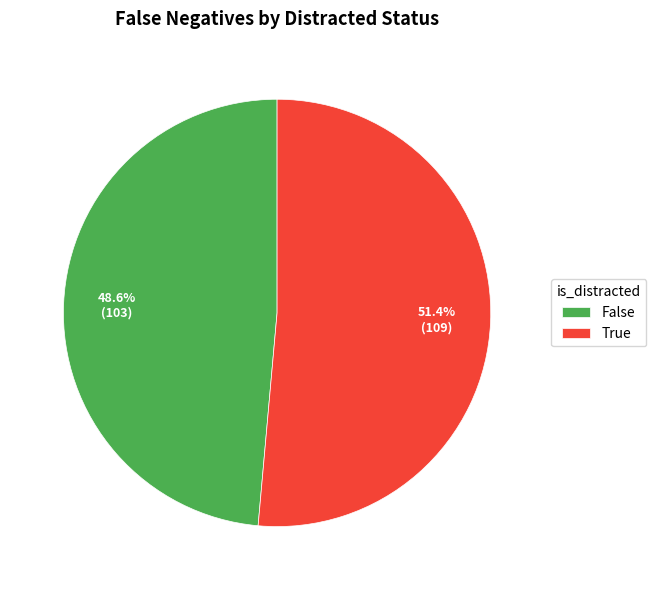

To the nearest percent, what is the average slice percentage?

50%